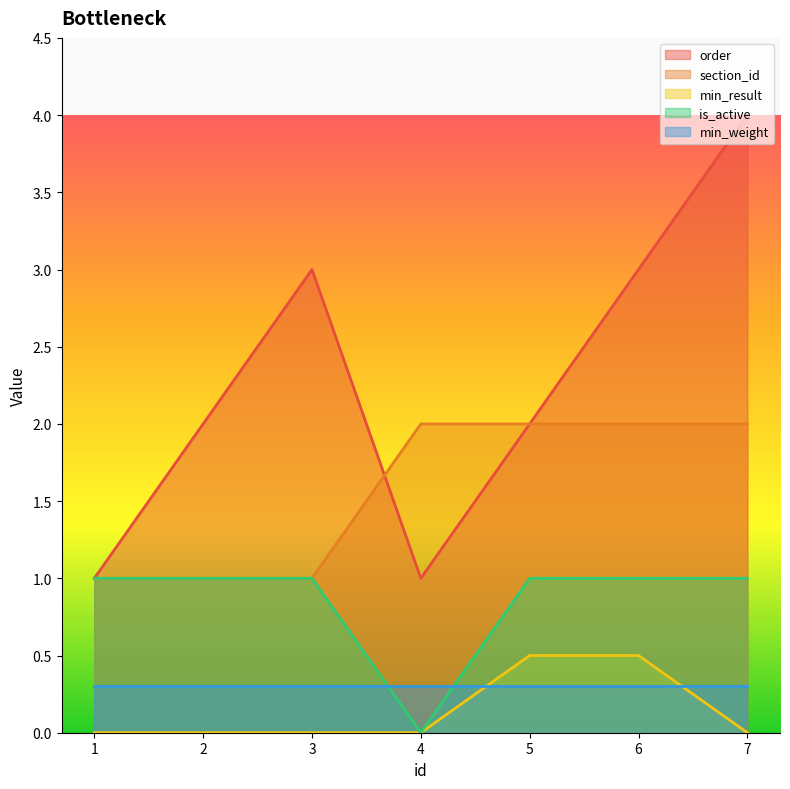

The value of is_active at 4 is 0.6. True or false?

False